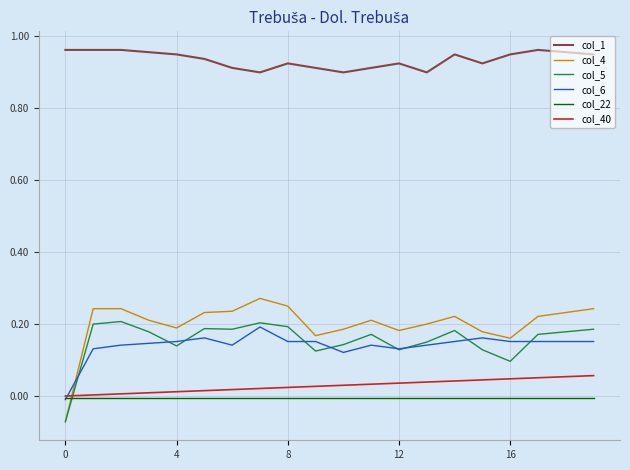

Which series has the largest total across all categories?

col_1